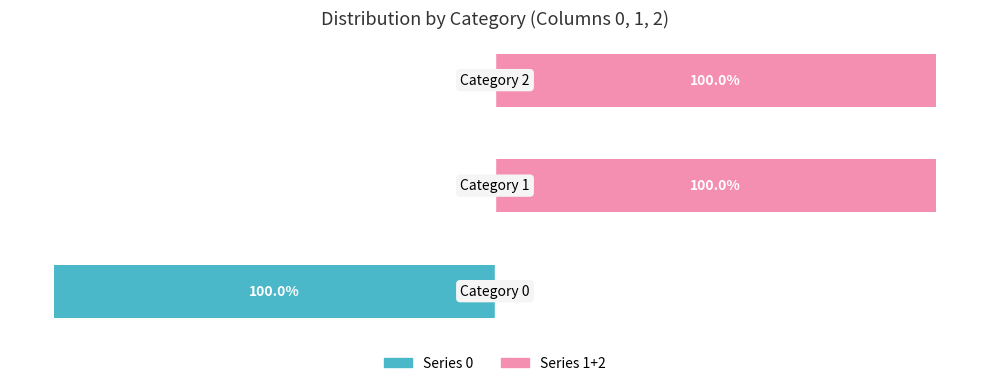

Between 1 and 2, which series saw the biggest shift?

Series 0